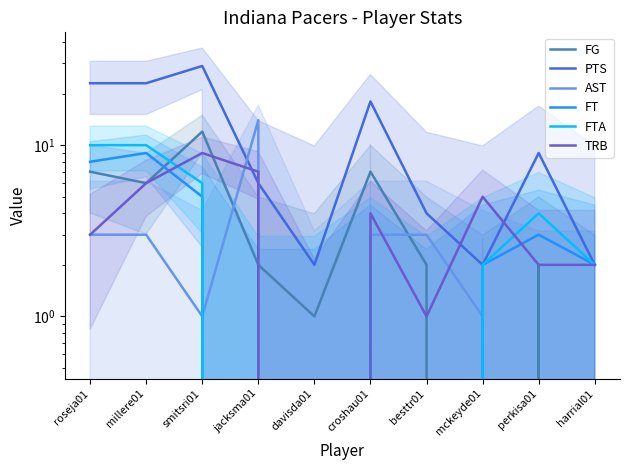

What is the sum of all FTA values?

36